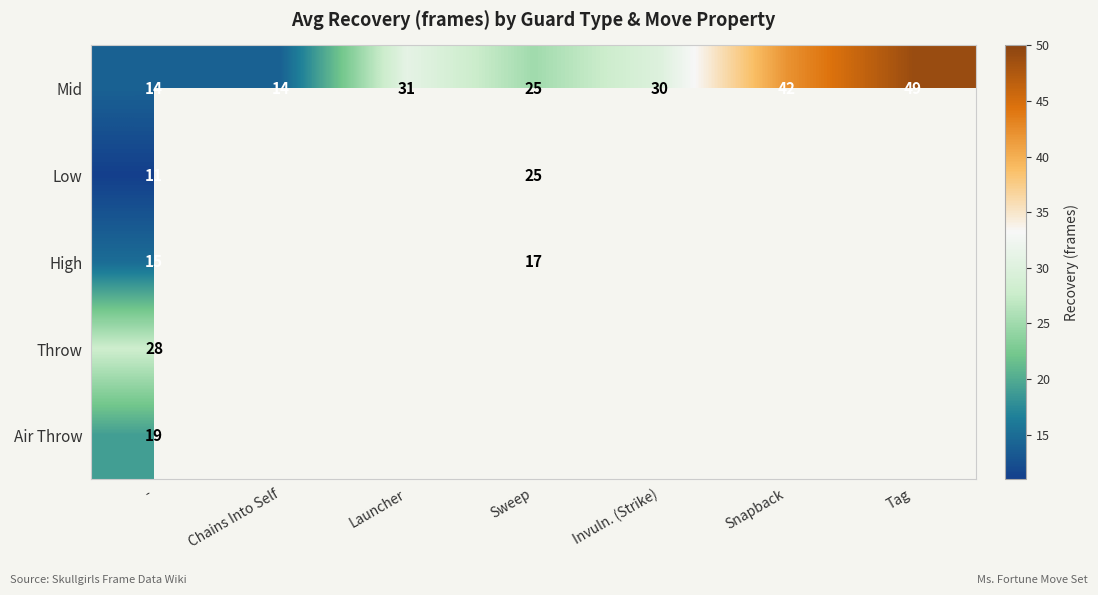

What is the greatest value displayed?

49.0